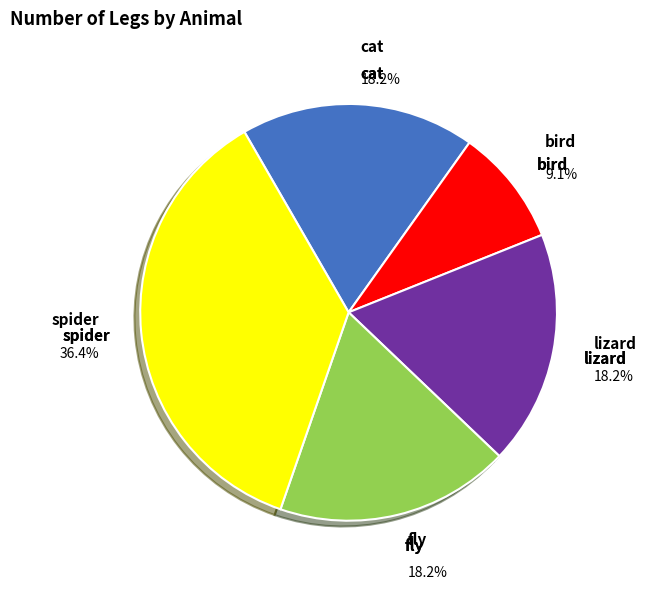

Is the sum of lizard and spider greater than half?

Yes